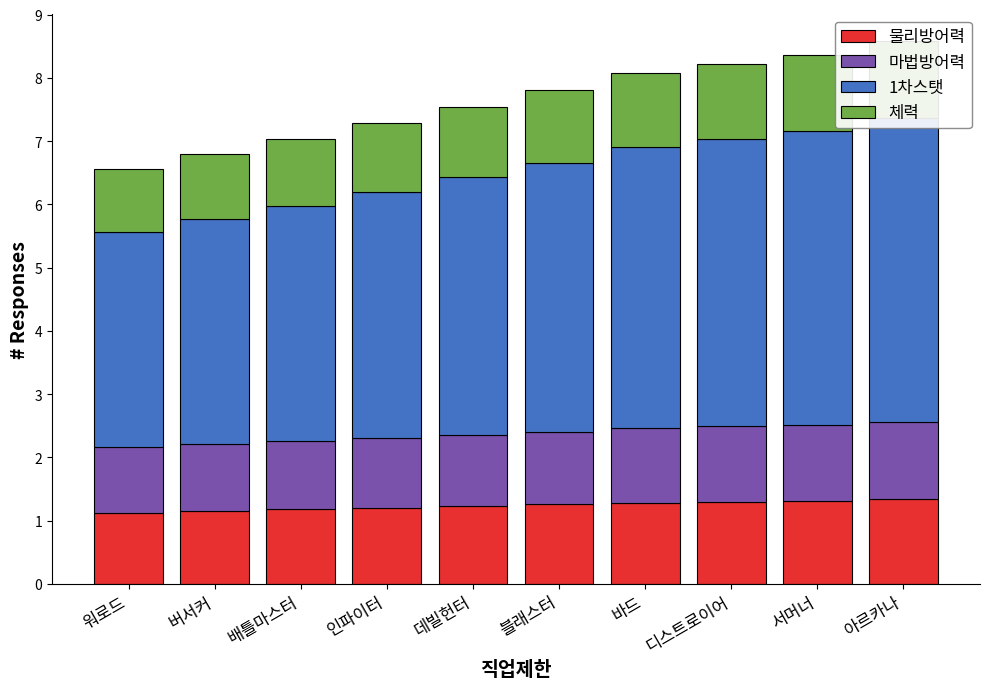

Which series has the largest total across all categories?

1차스탯